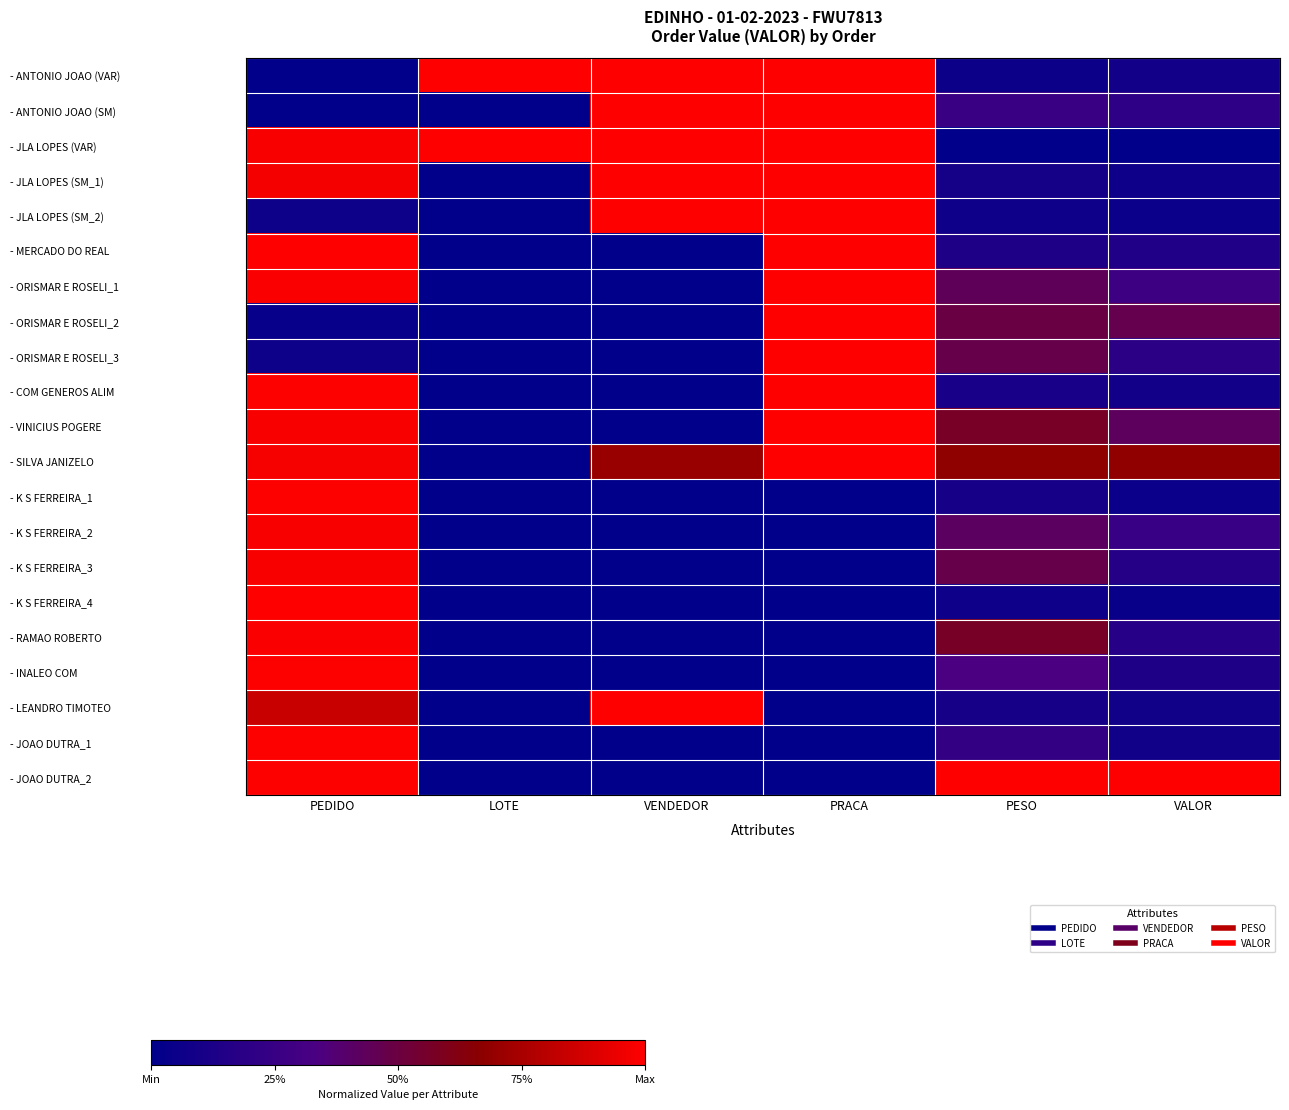

Which series has the largest total across all categories?

- SILVA JANIZELO